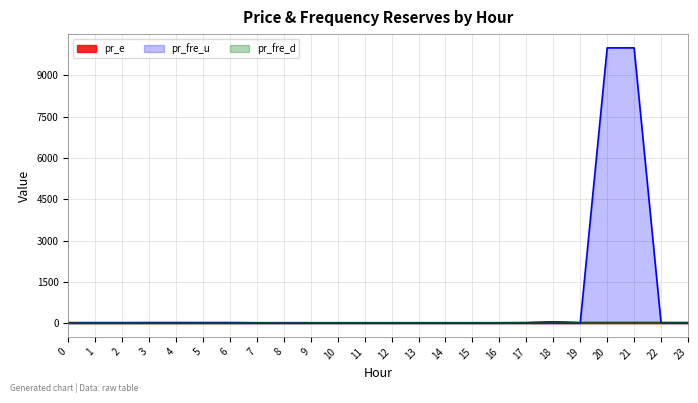

What are all the series names shown in the legend?

pr_e, pr_fre_u, pr_fre_d